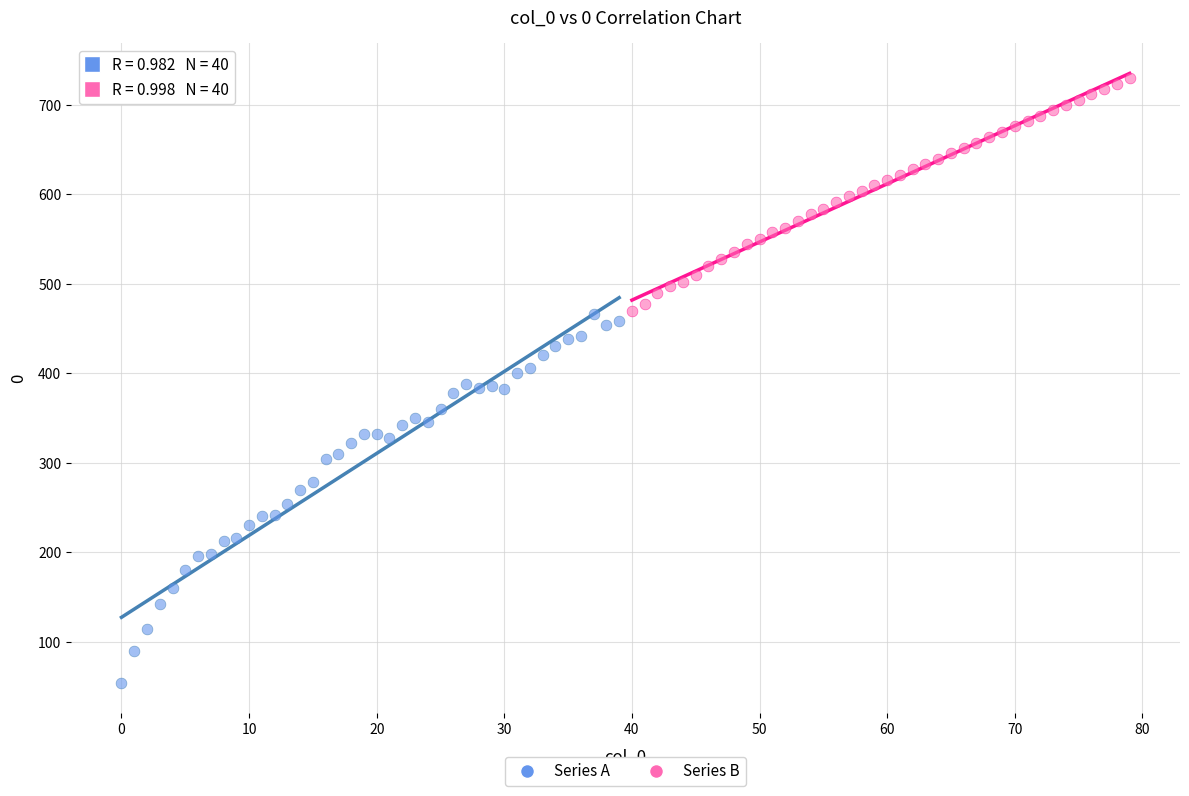

Which series has the largest Y range (max minus min)?

Series A